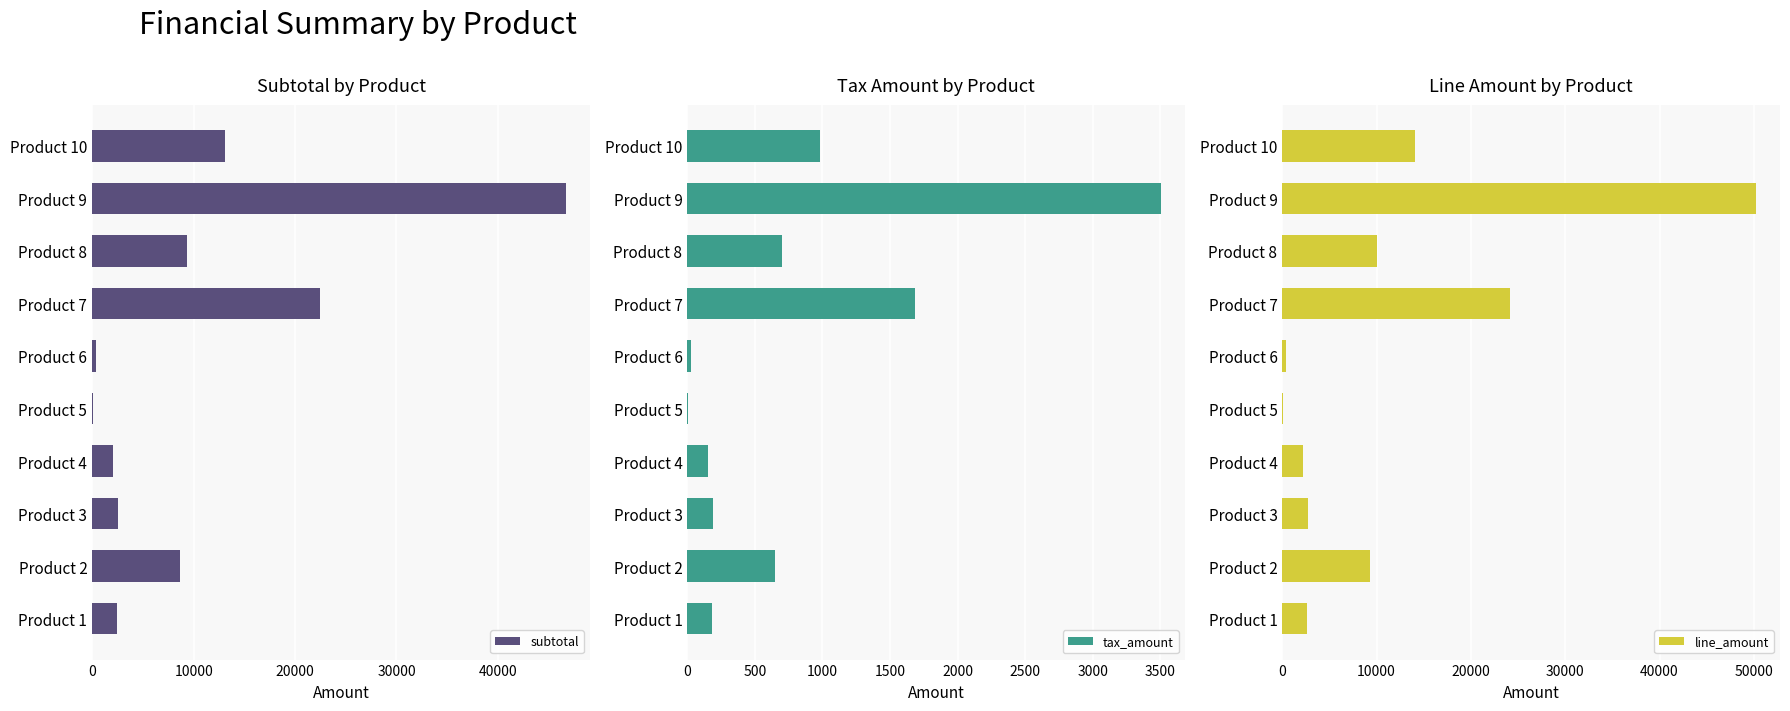

Are the bars horizontal?

Yes